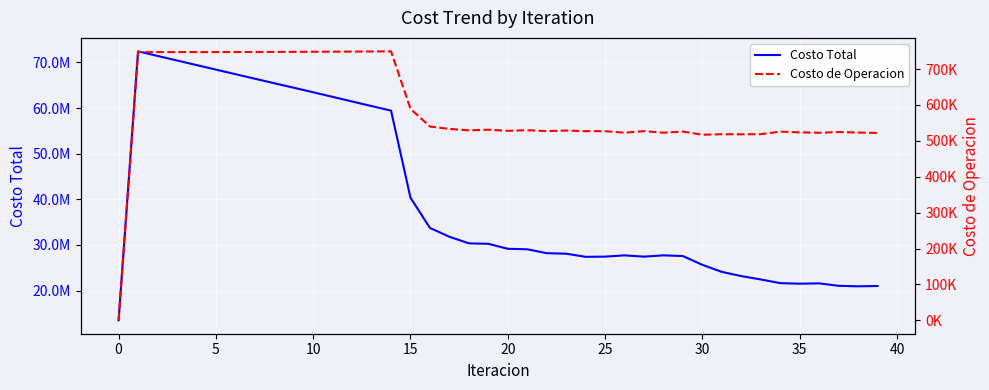

What are all the series names shown in the legend?

Costo Total, Costo de Operacion